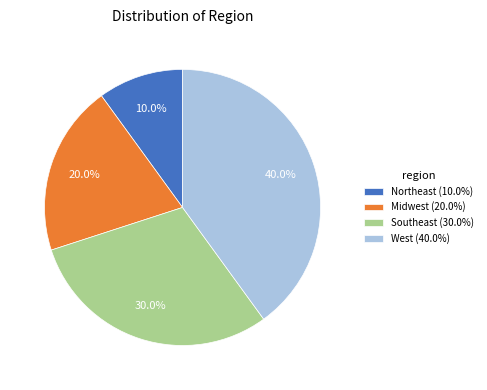

How many slices are in this pie chart?

4